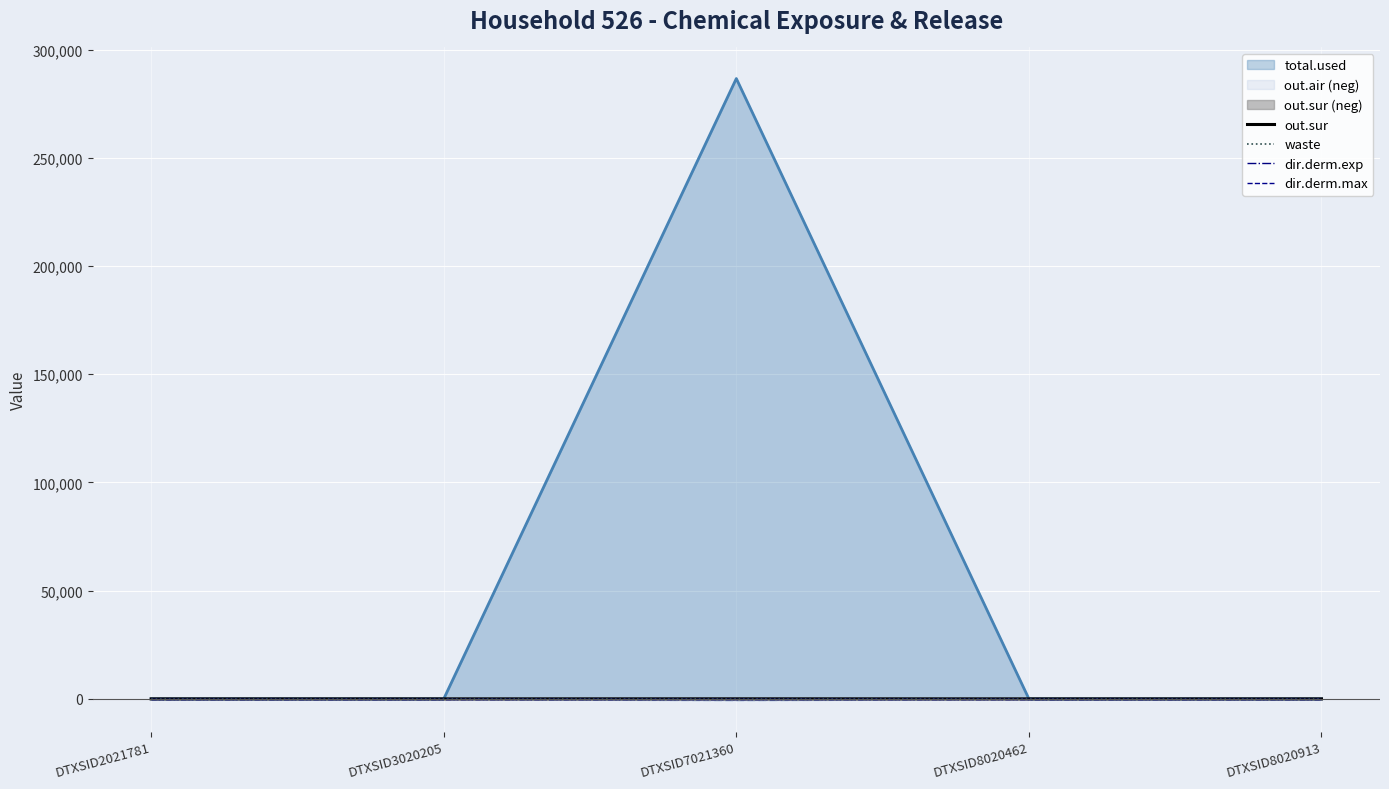

At which category is the sum across all series the highest?

DTXSID7021360